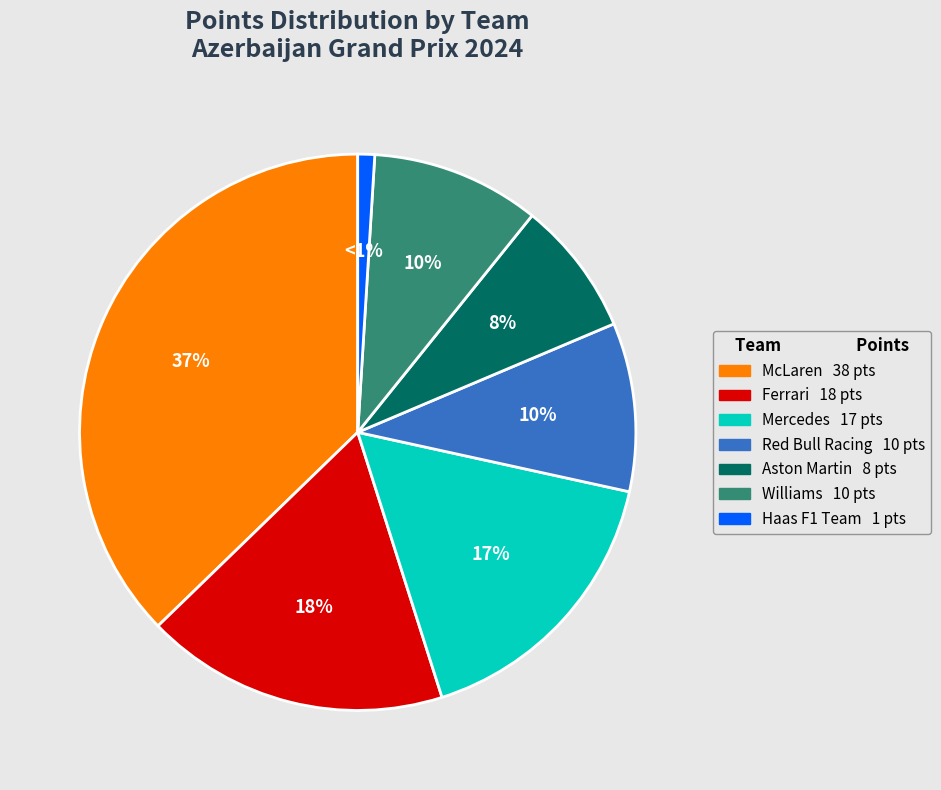

How many segments does this pie chart have?

7